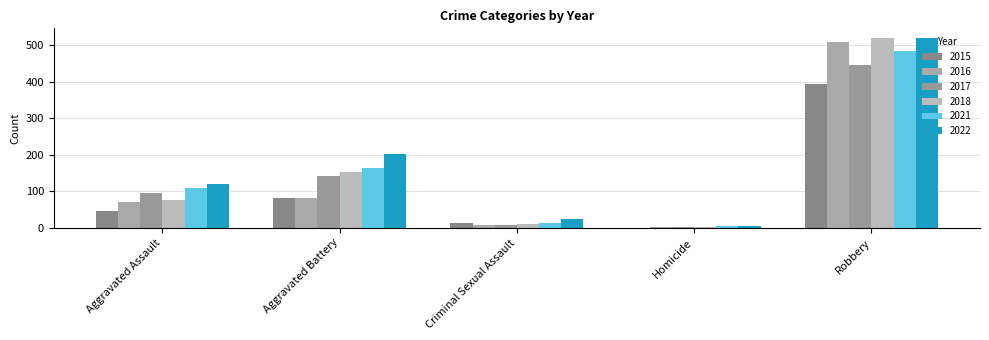

What is the minimum value for 2021?

4